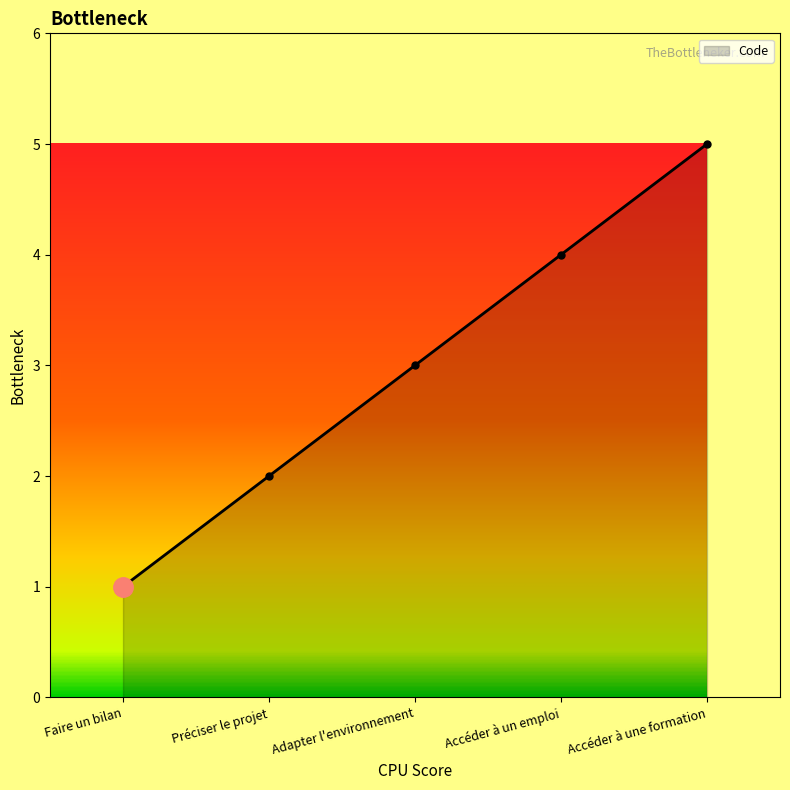

What is the difference between the values at Faire un bilan and Préciser le projet?

1